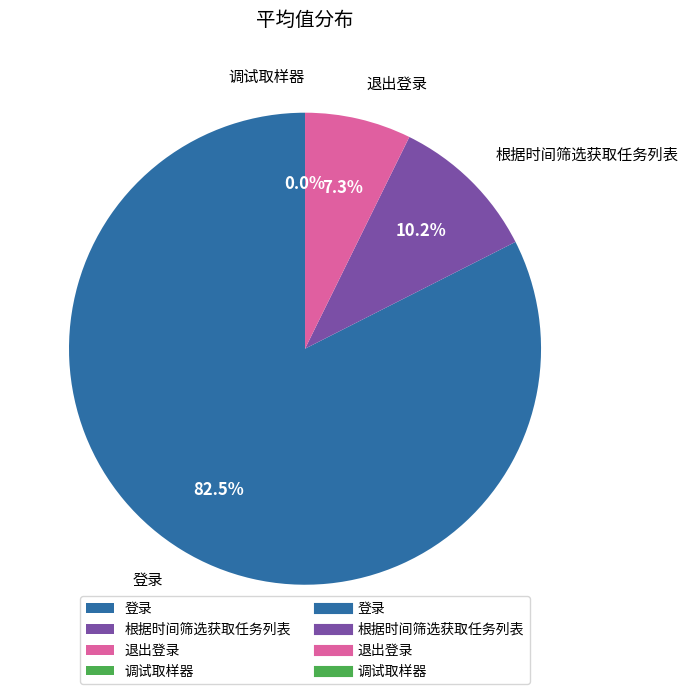

What portion of the pie excludes 根据时间筛选获取任务列表?

89.8%